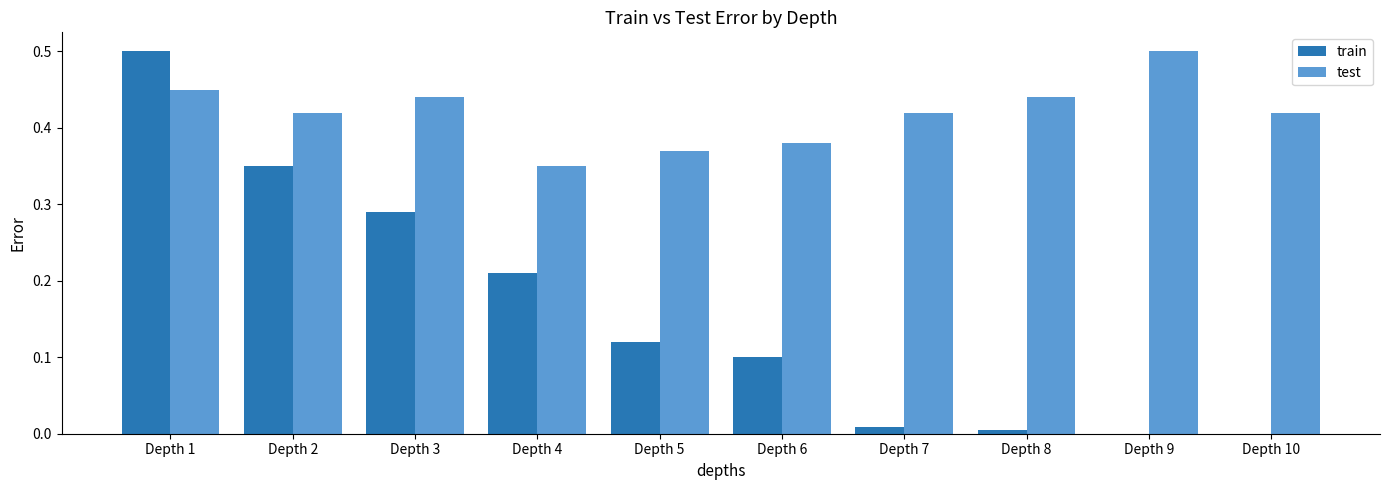

Is it true that test equals 0.7 at Depth 8?

False